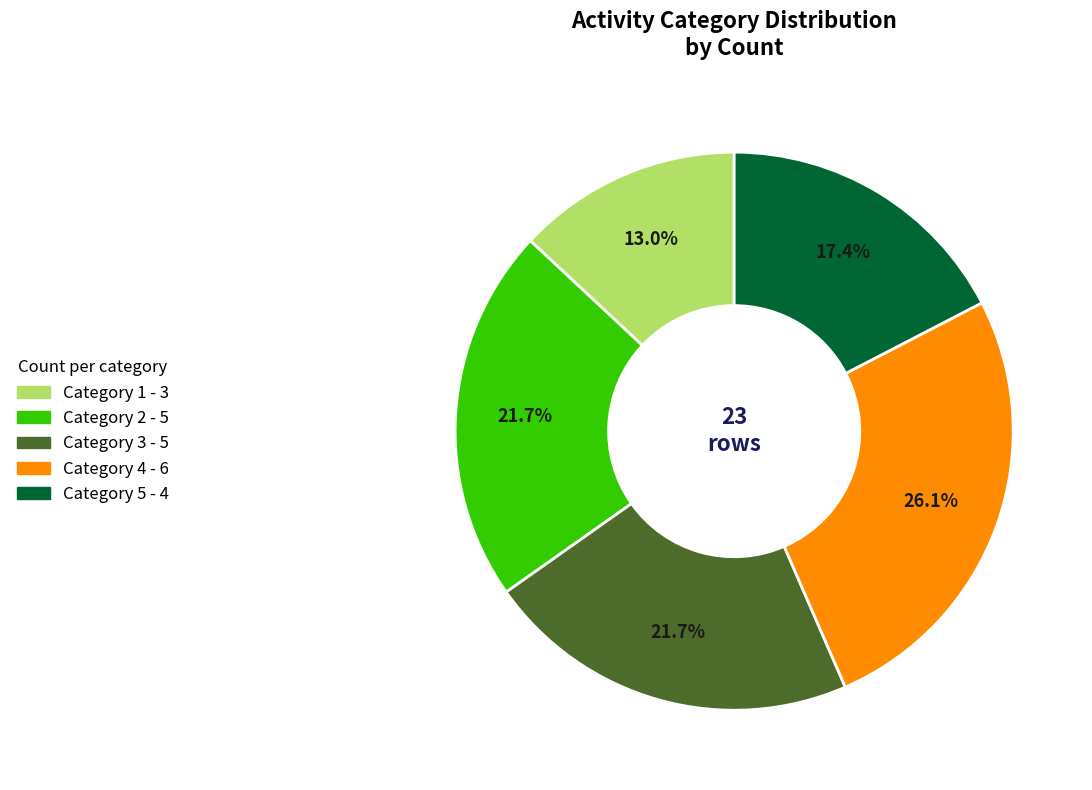

Is there a majority slice in this chart?

No